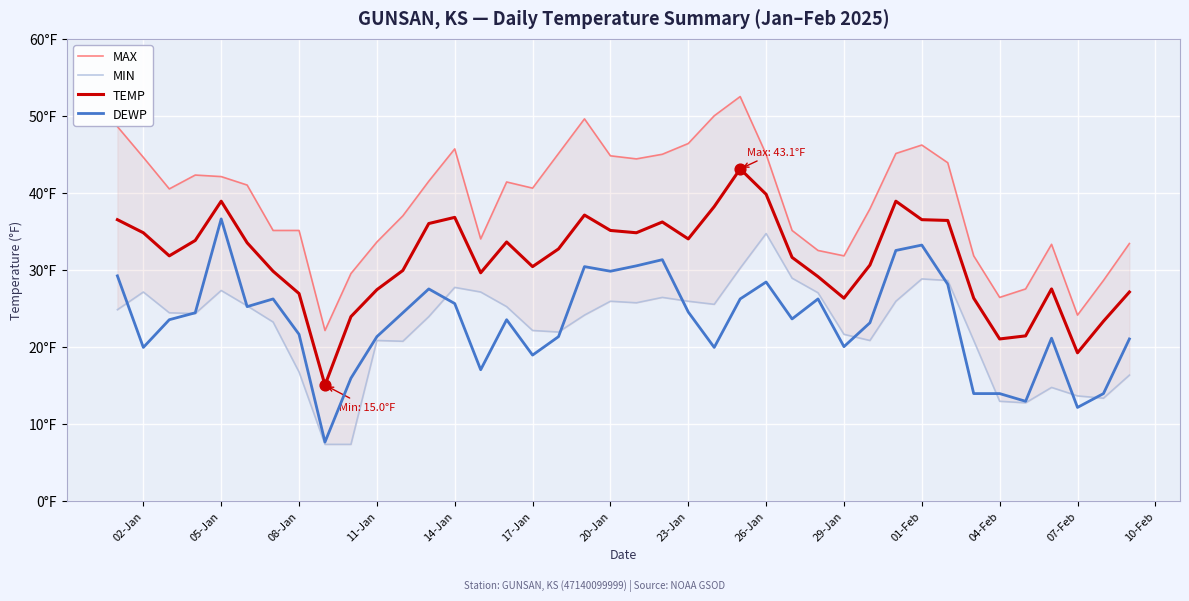

What are all the series names shown in the legend?

MAX, MIN, TEMP, DEWP